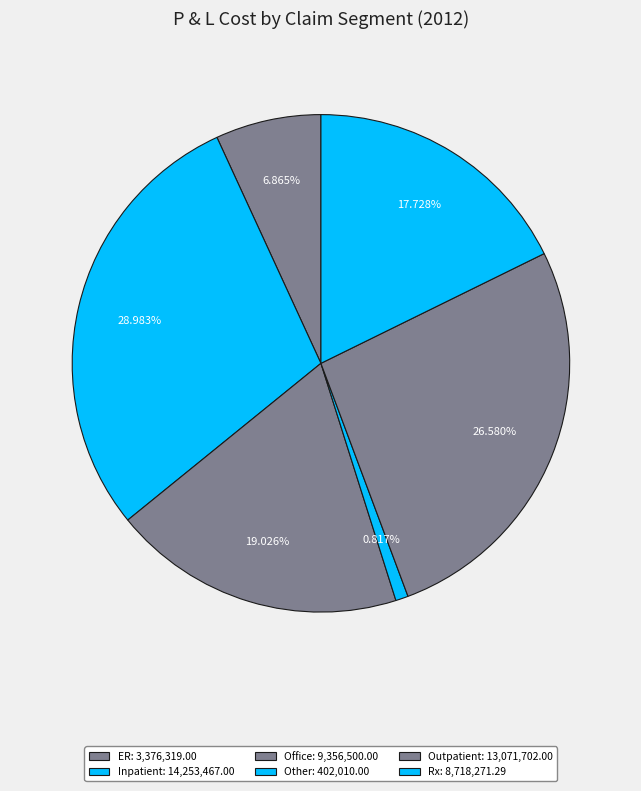

What percentage is the Other slice, to the nearest percent?

1%